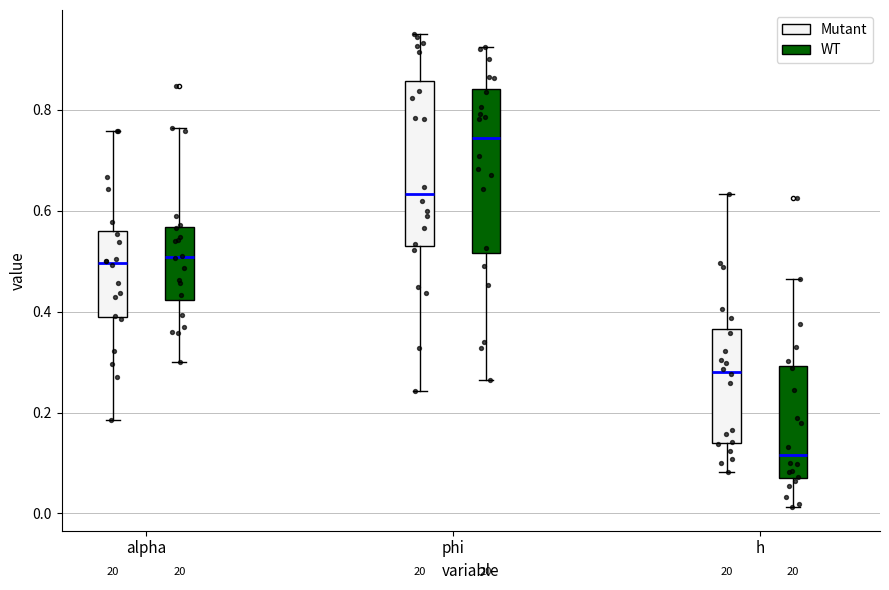

Reading left to right, transcribe this box plot: for each box, give where its median line is, the range the box spans, and where its two whiskers end, as read against the y-axis. The values are not printed on the chart, so give them approximately, as read against the axis.

alpha (Mutant): median 0.50, box 0.40 to 0.56, whiskers 0.18 to 0.76
alpha (WT): median 0.50, box 0.42 to 0.56, whiskers 0.30 to 0.76
phi (Mutant): median 0.64, box 0.54 to 0.86, whiskers 0.24 to 0.96
phi (WT): median 0.74, box 0.52 to 0.84, whiskers 0.26 to 0.92
h (Mutant): median 0.28, box 0.14 to 0.36, whiskers 0.08 to 0.64
h (WT): median 0.12, box 0.08 to 0.30, whiskers 0.02 to 0.46